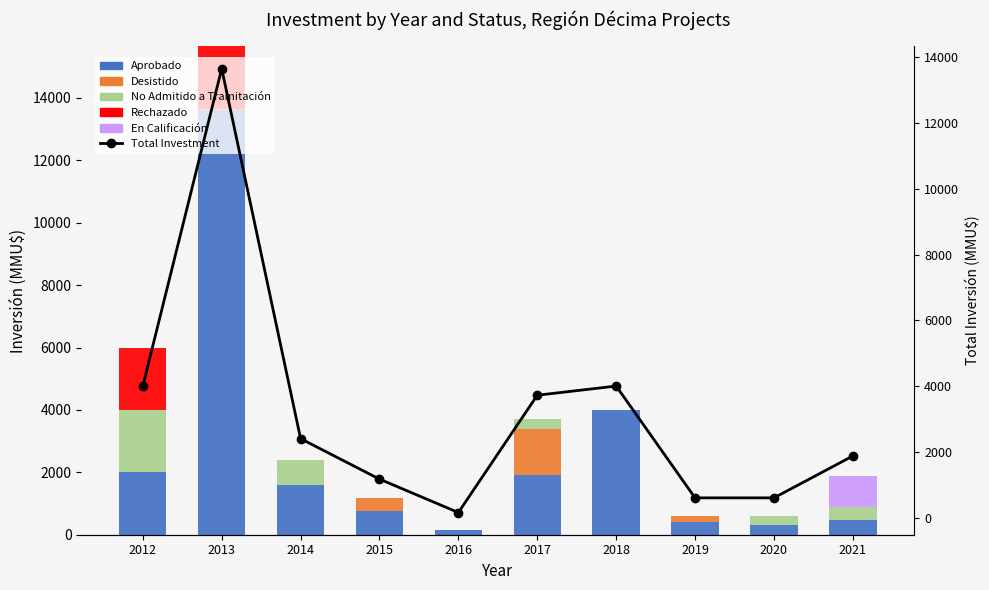

What is the difference between the maximum and minimum values in the En Calificación series?

1000